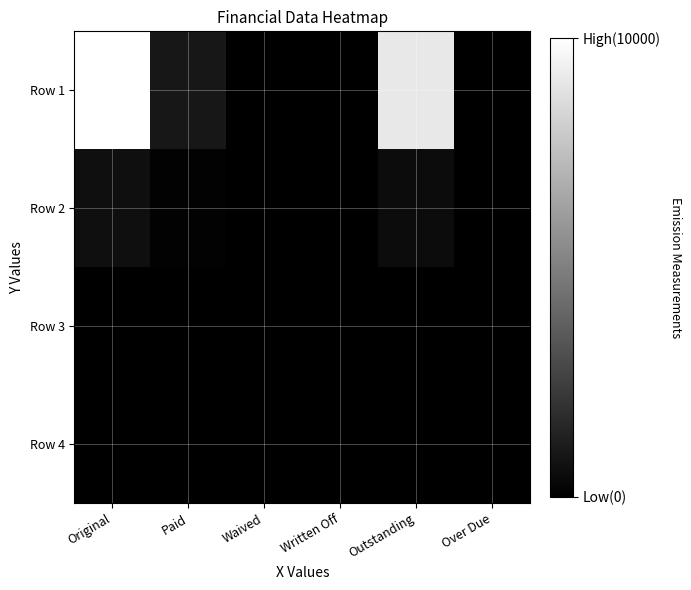

Reading left to right, extract all data points from this chart.

Row 1: Original=10000.0	Paid=909.1	Waived=0.0	Written Off=0.0	Outstanding=9090.9	Over Due=0.0
Row 2: Original=600.0	Paid=100.0	Waived=0.0	Written Off=0.0	Outstanding=500.0	Over Due=0.0
Row 3: Original=0.0	Paid=0.0	Waived=0.0	Written Off=0.0	Outstanding=0.0	Over Due=0.0
Row 4: Original=0.0	Paid=0.0	Waived=0.0	Written Off=0.0	Outstanding=0.0	Over Due=0.0